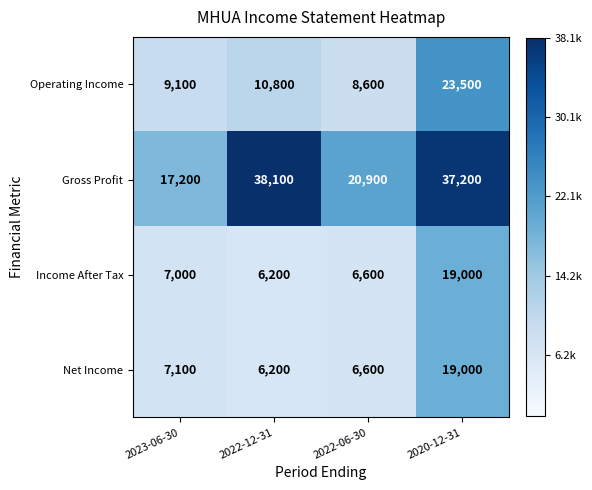

Reading right to left, list all the values displayed in this chart.

Operating Income: 23500	8600	10800	9100
Gross Profit: 37200	20900	38100	17200
Income After Tax: 19000	6600	6200	7000
Net Income: 19000	6600	6200	7100